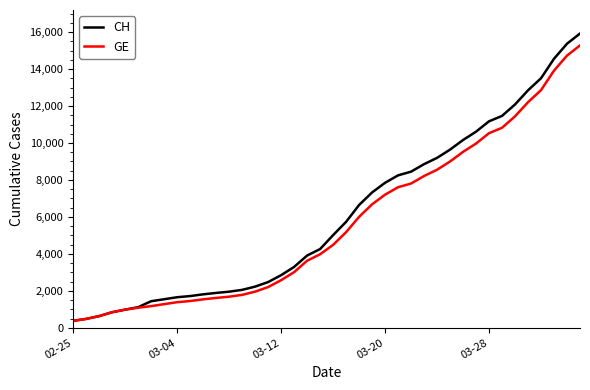

What is the greatest value displayed?

15926